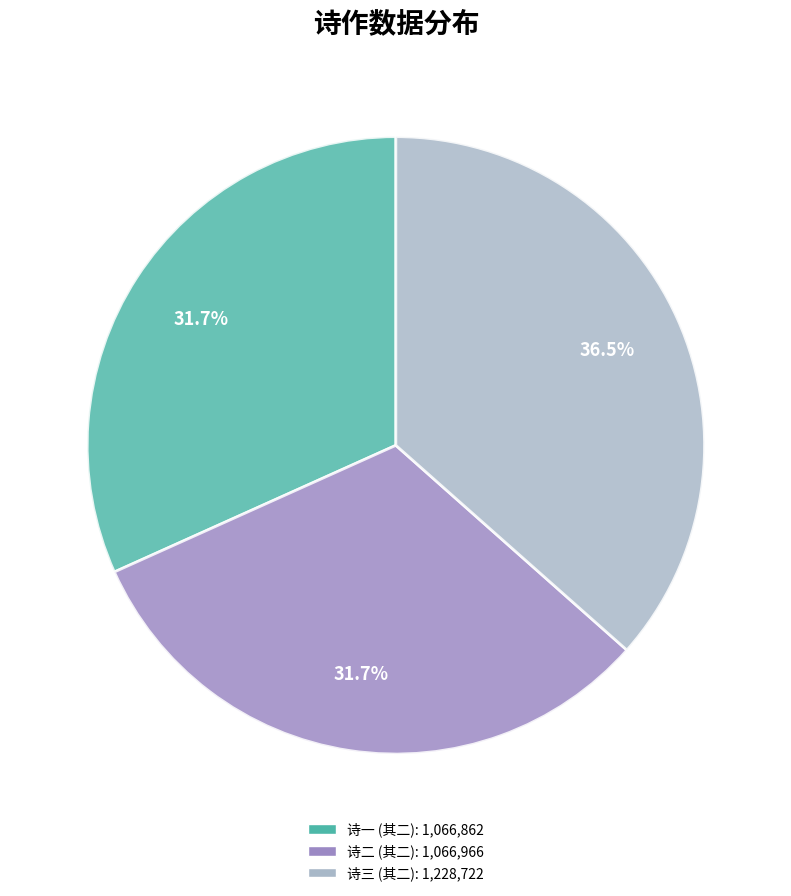

Is there a majority slice in this chart?

No